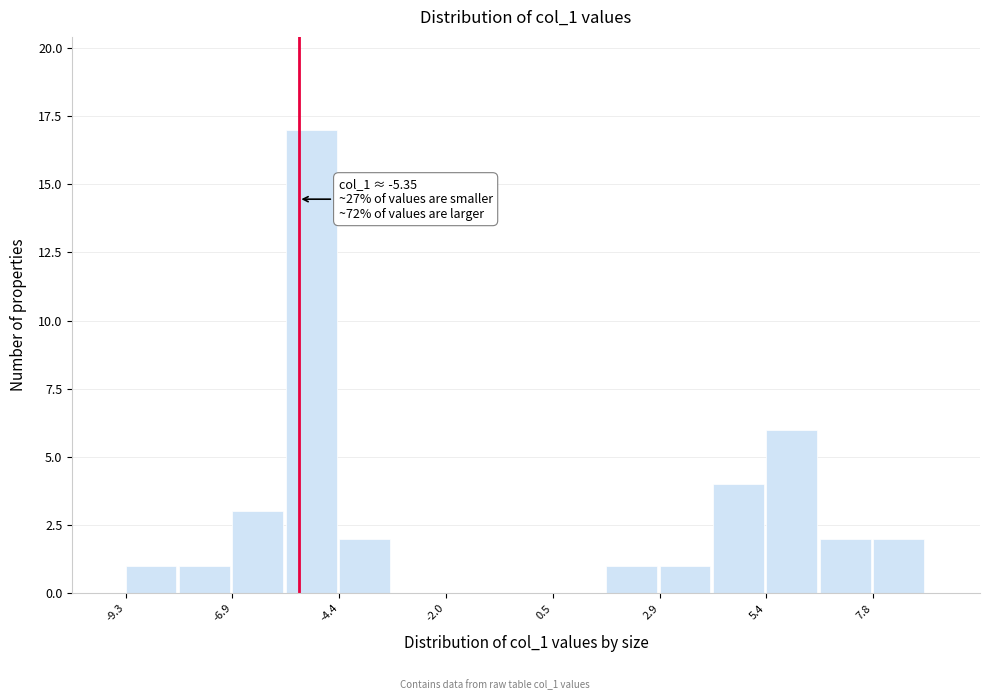

Around what value on the x-axis is the tallest bar? Give the approximate position of its centre, as read against the axis.

-5.0